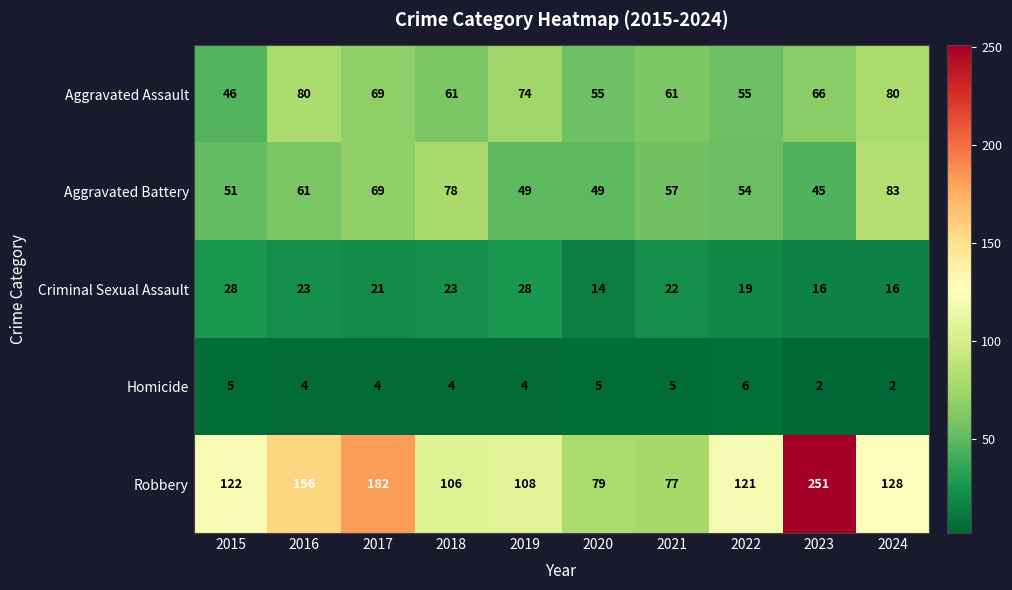

How many distinct data groups are displayed?

5